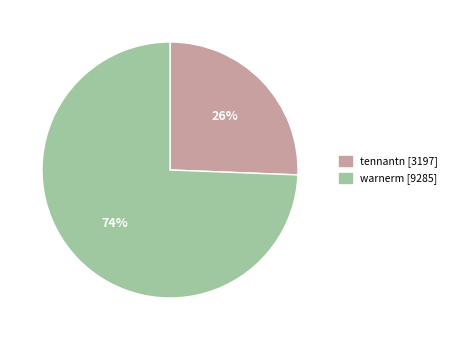

Which has a higher value, warnerm or tennantn?

warnerm